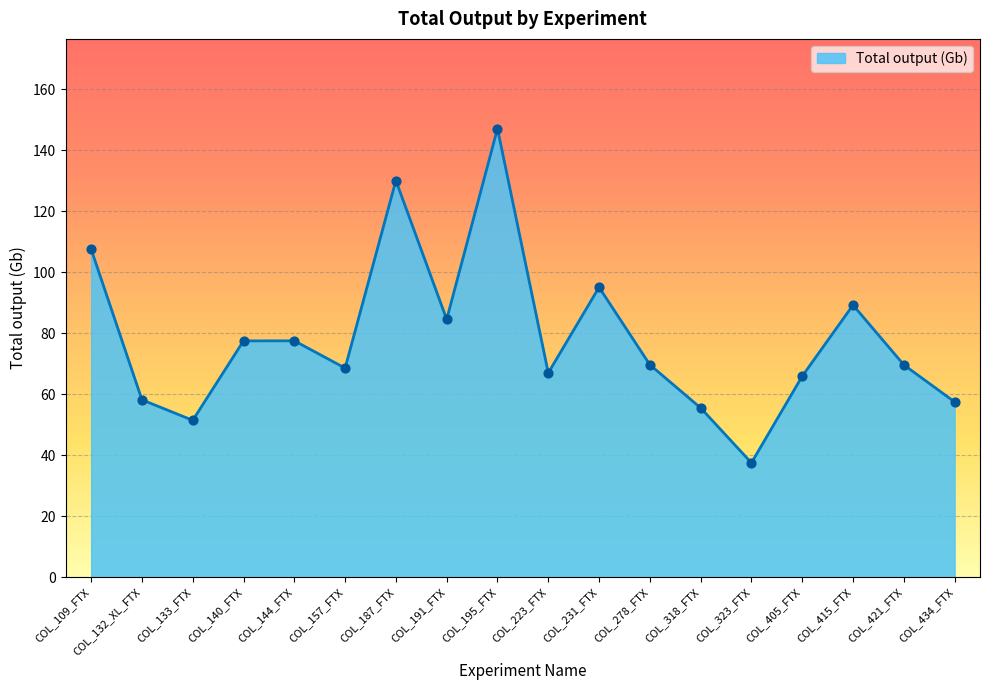

Which has a higher value, COL_223_FTX or COL_140_FTX?

COL_140_FTX